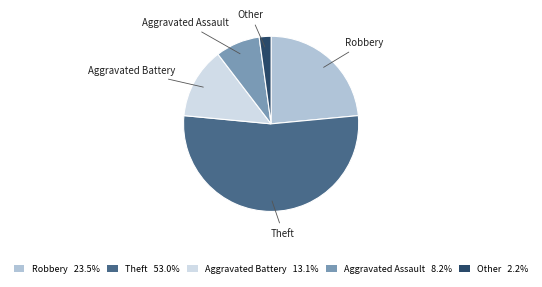

Is it true that Other is 13% of the pie?

False